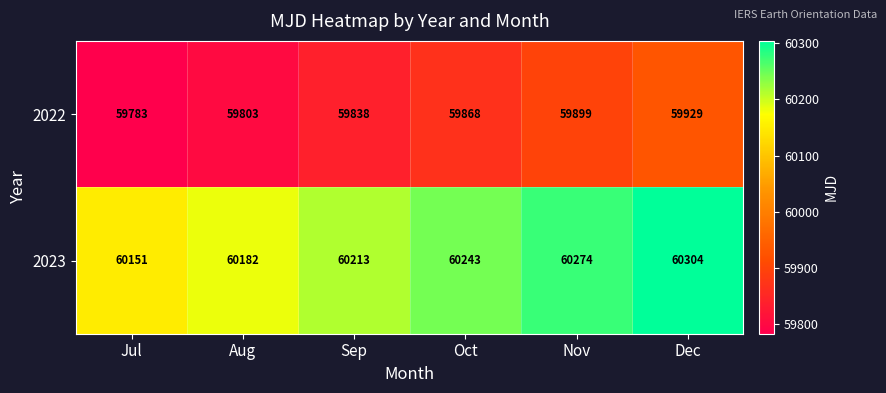

True or false: 2022 has a value of 59899 at Nov.

True